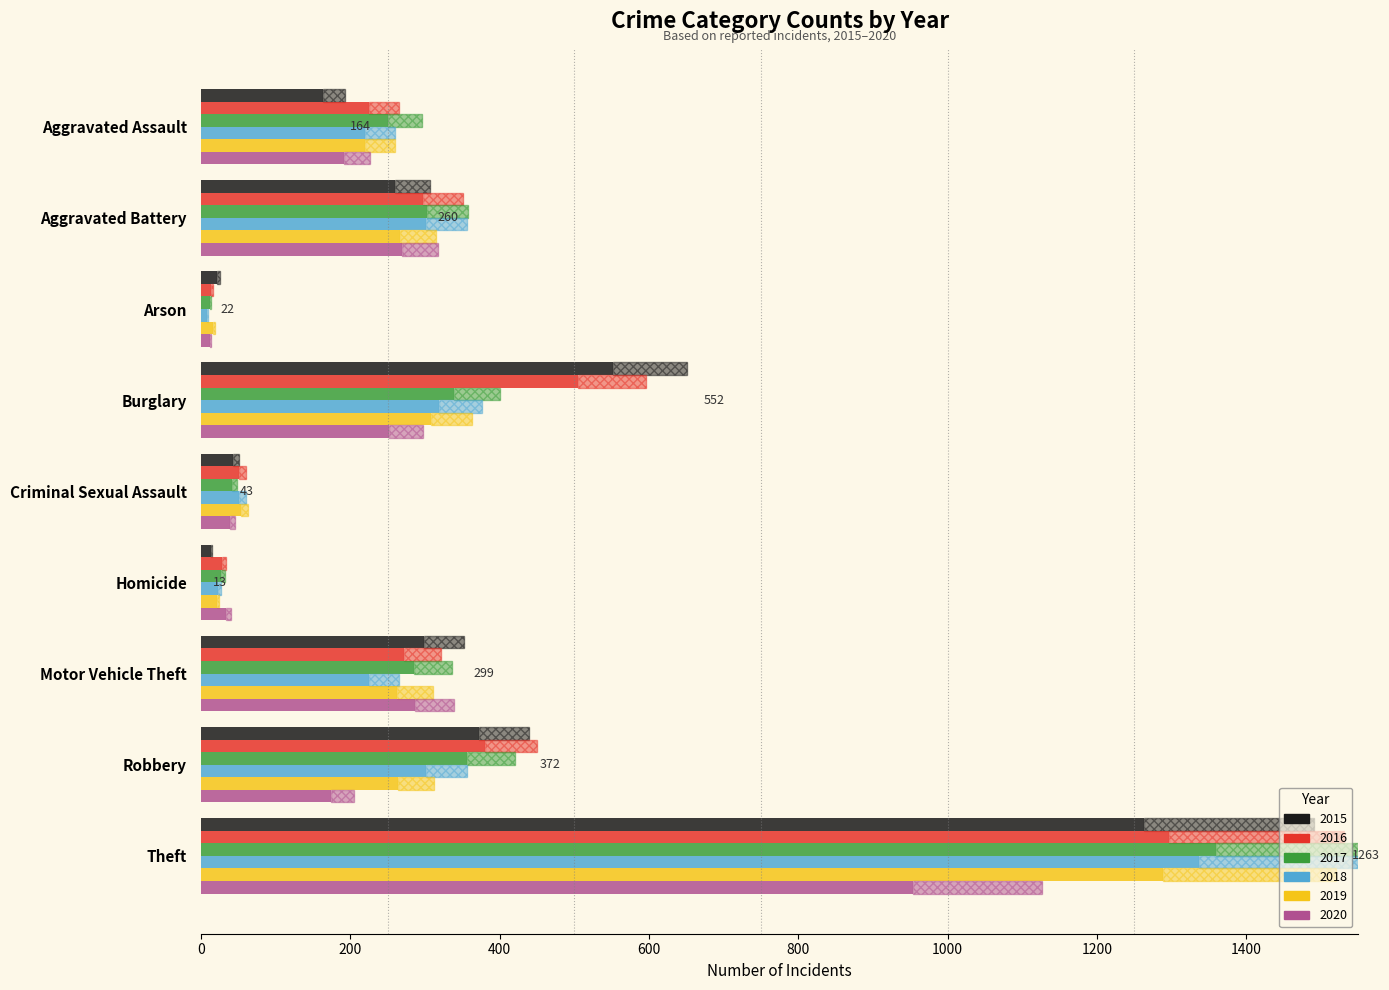

Which series has the widest spread of values?

2017